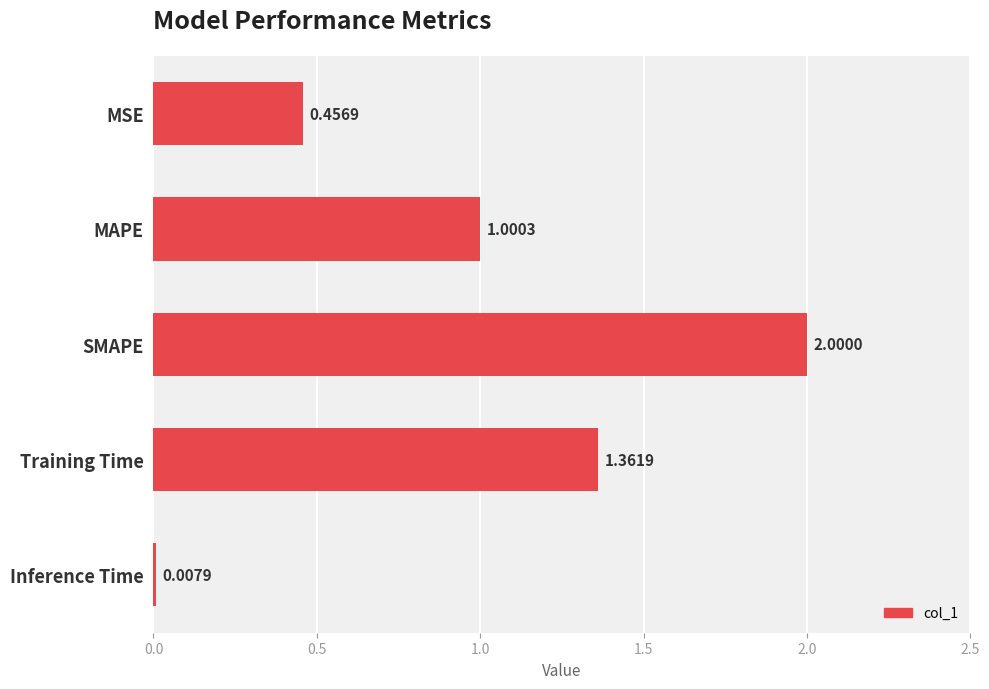

How many values exceed 1?

3